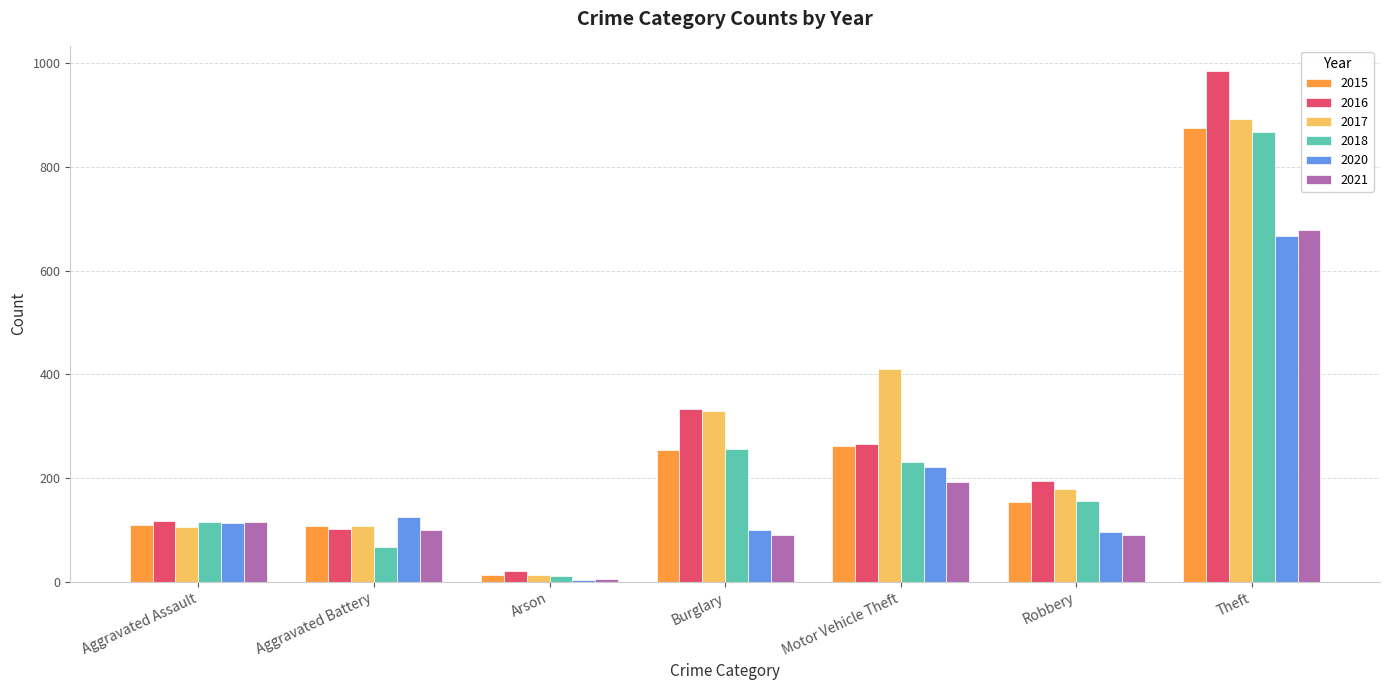

What position from the right is Robbery?

2